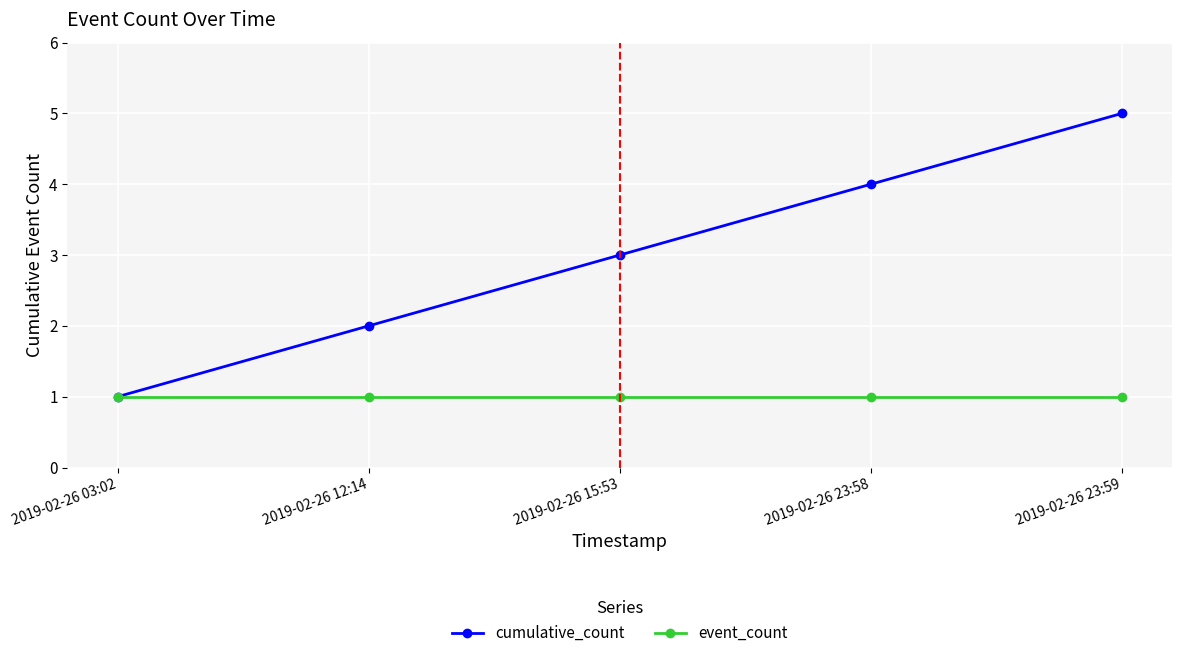

Which category has the highest value in the cumulative_count series?

2019-02-26 23:59